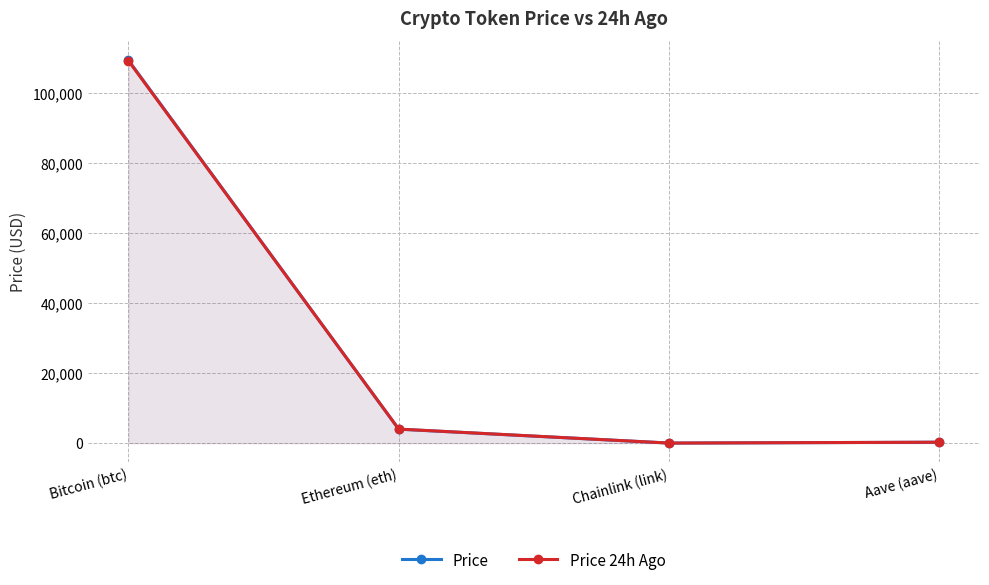

What is the minimum value for Price?

20.7